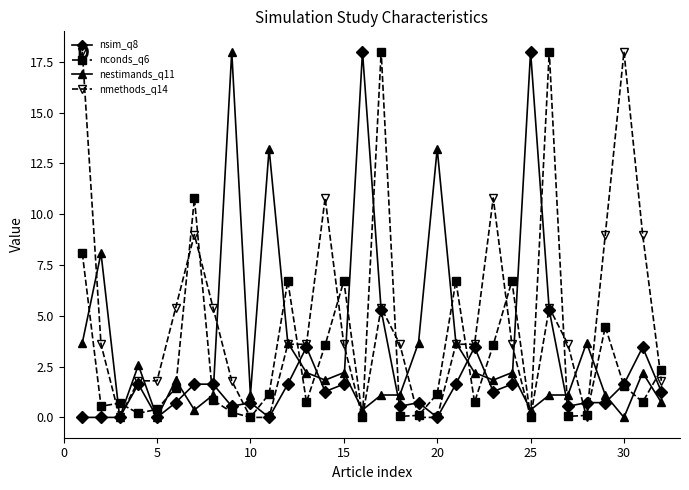

What is the value of the nconds_q6 point at the 11th from the left?

1.2